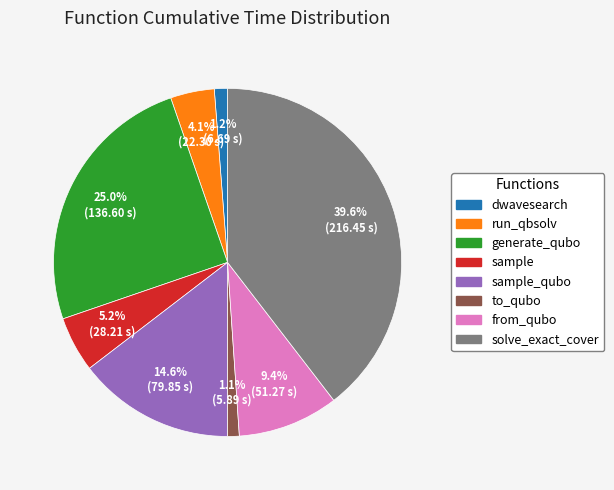

Is there a majority slice in this chart?

No